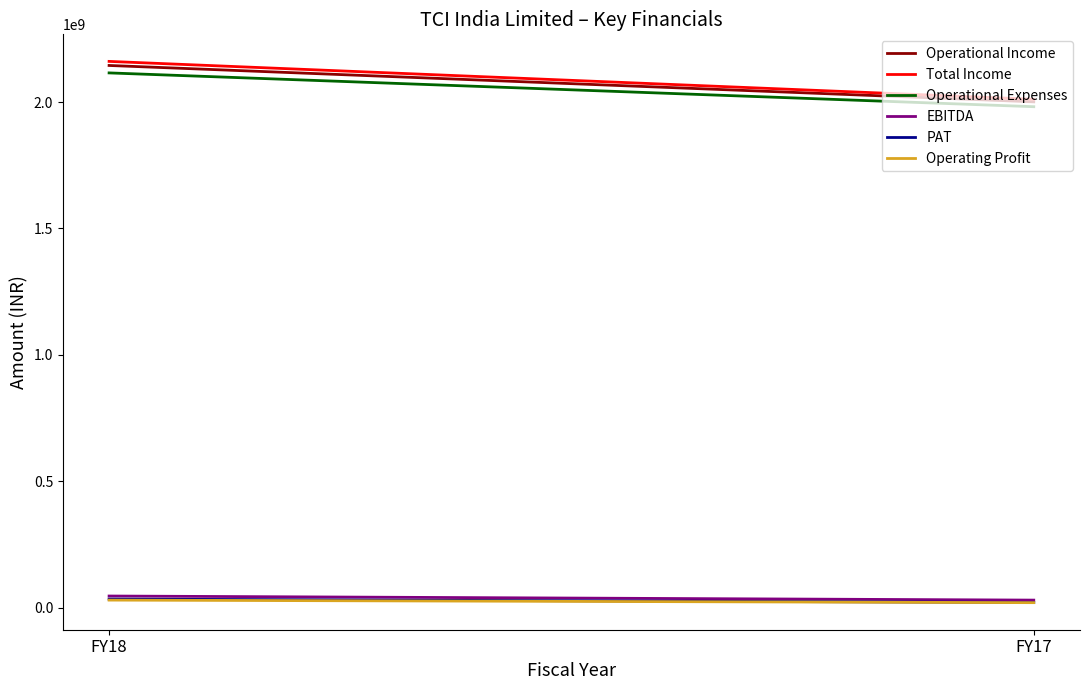

Reading left to right, extract all data points from this chart.

Operational Income: 2144760397	2000863732
Total Income: 2160875715	2010917098
Operational Expenses: 2115351421	1981595905
EBITDA: 45524294	29321193
PAT: 33421341	20083004
Operating Profit: 29408976	19267827